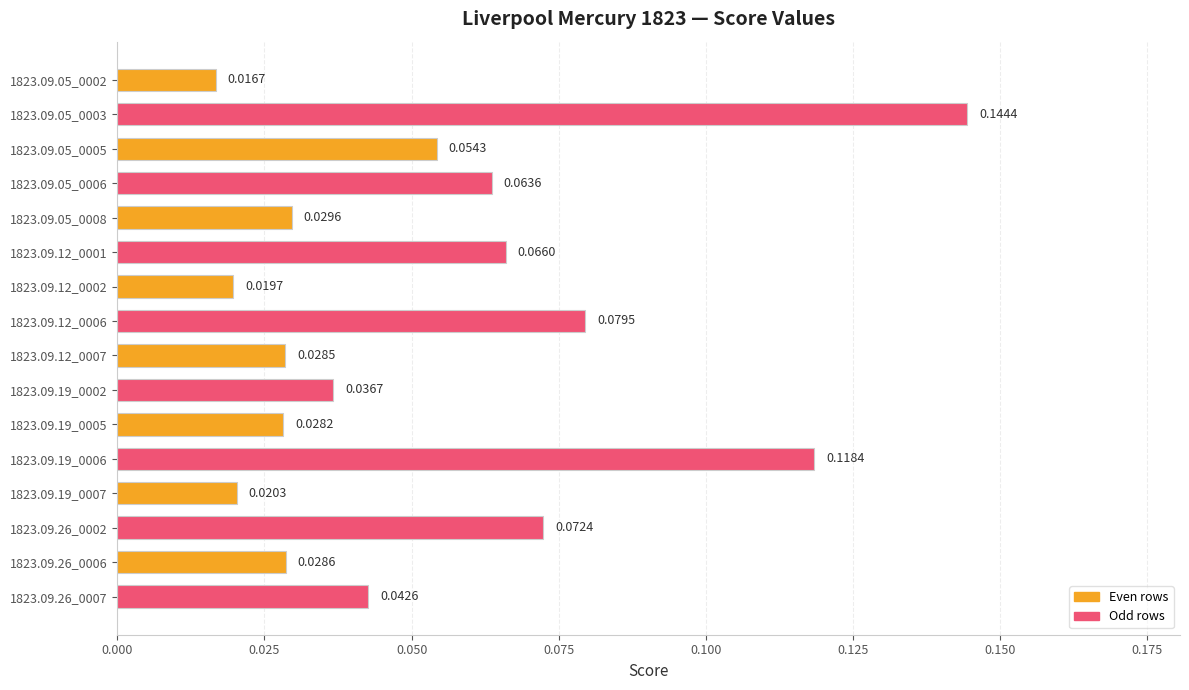

What is the sum of all values?

0.8